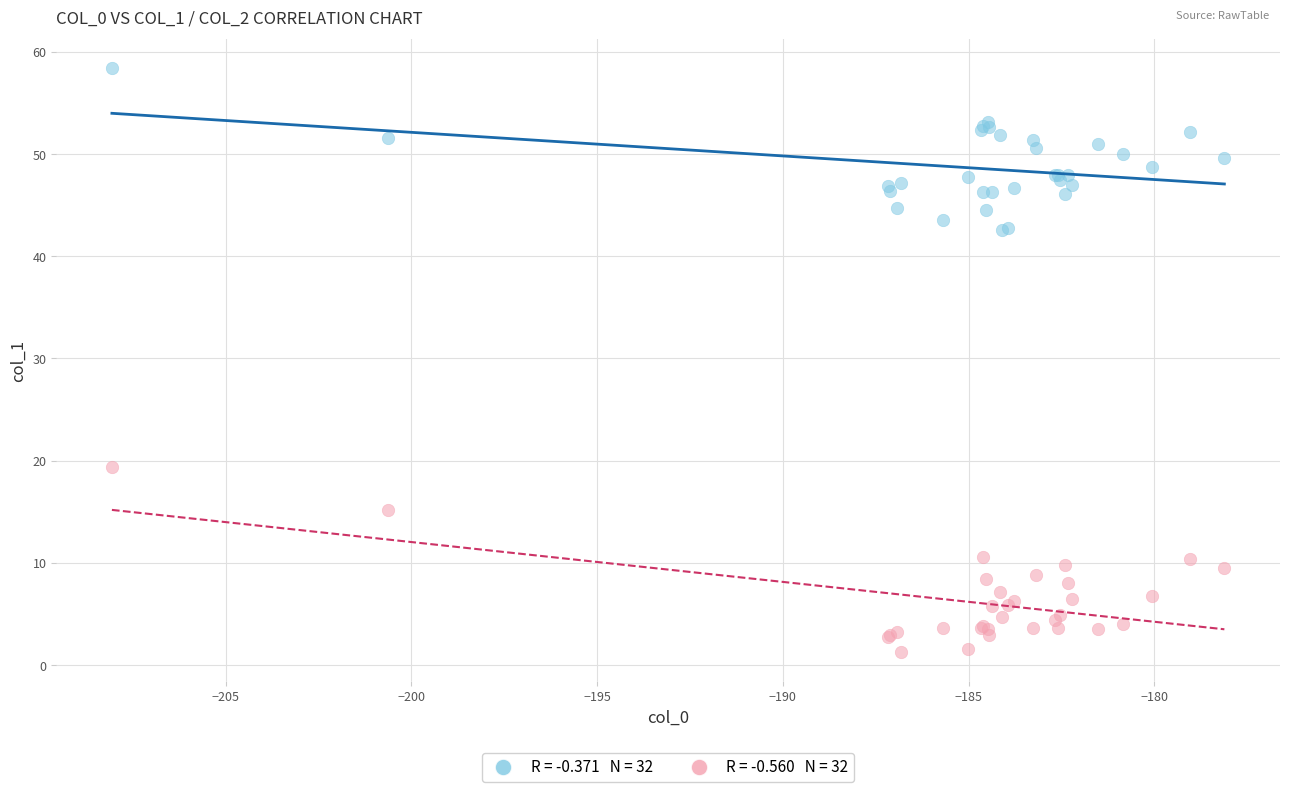

Across all series, what Y value is closest to 29?

19.4